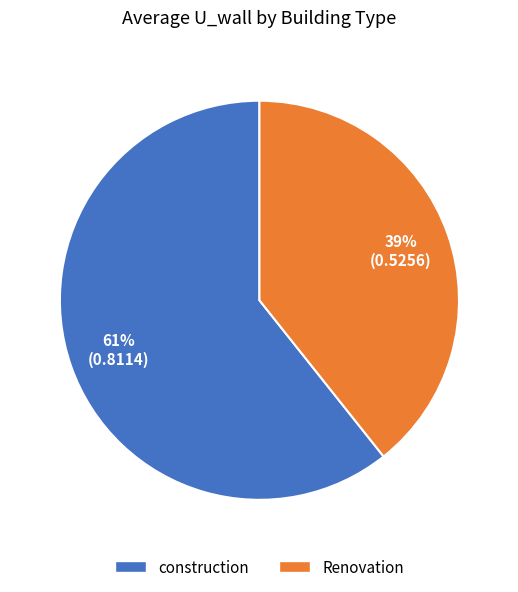

To the nearest percent, what percentage of the pie is Renovation?

39%